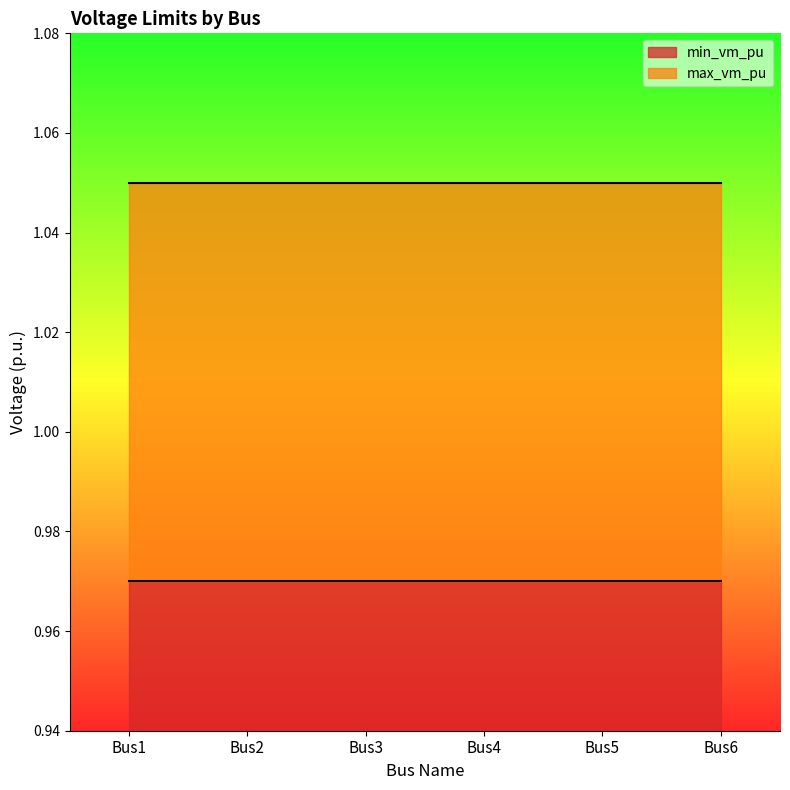

Is it true that max_vm_pu equals 1.9 at Bus6?

False